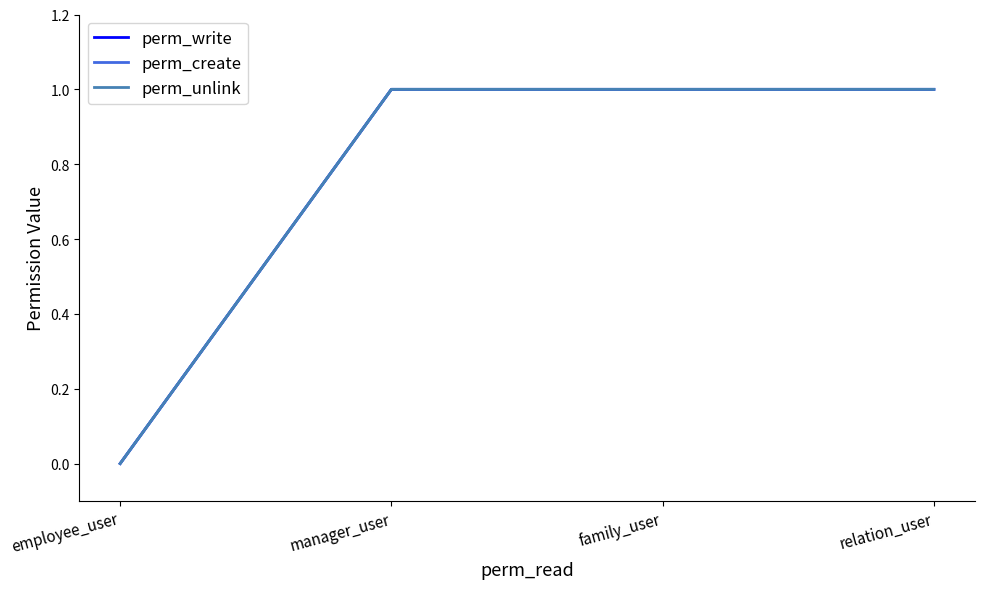

Does the chart display data point markers on the line(s)?

No